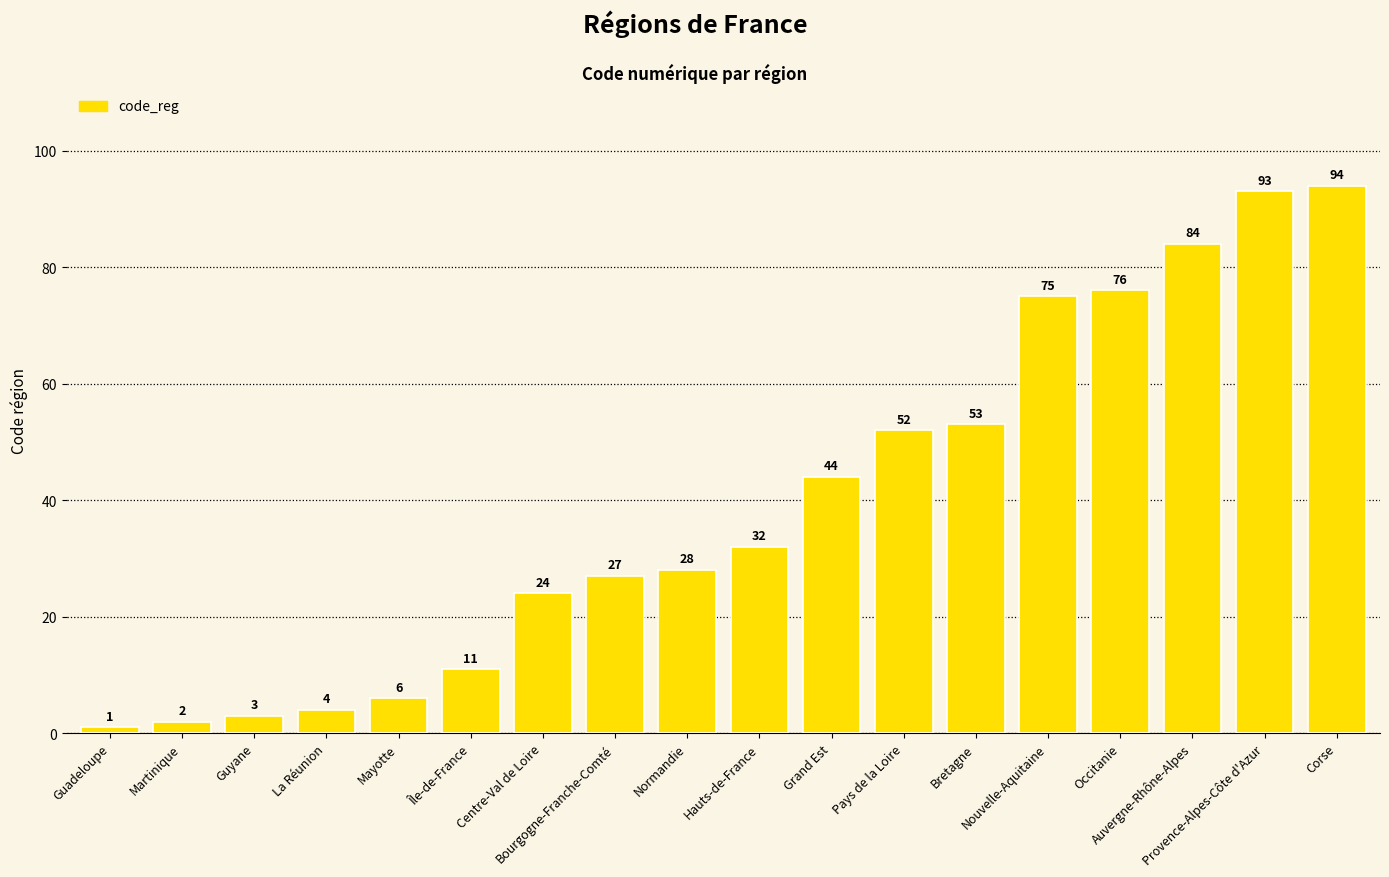

What is the change in value from Île-de-France to Normandie?

+17